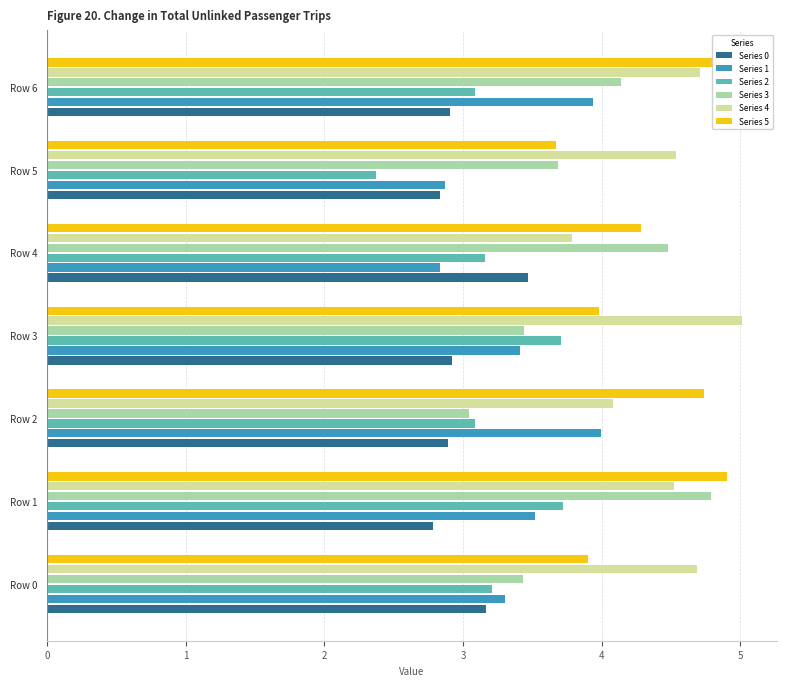

Which series changed the most between Row 0 and Row 6?

Series 5